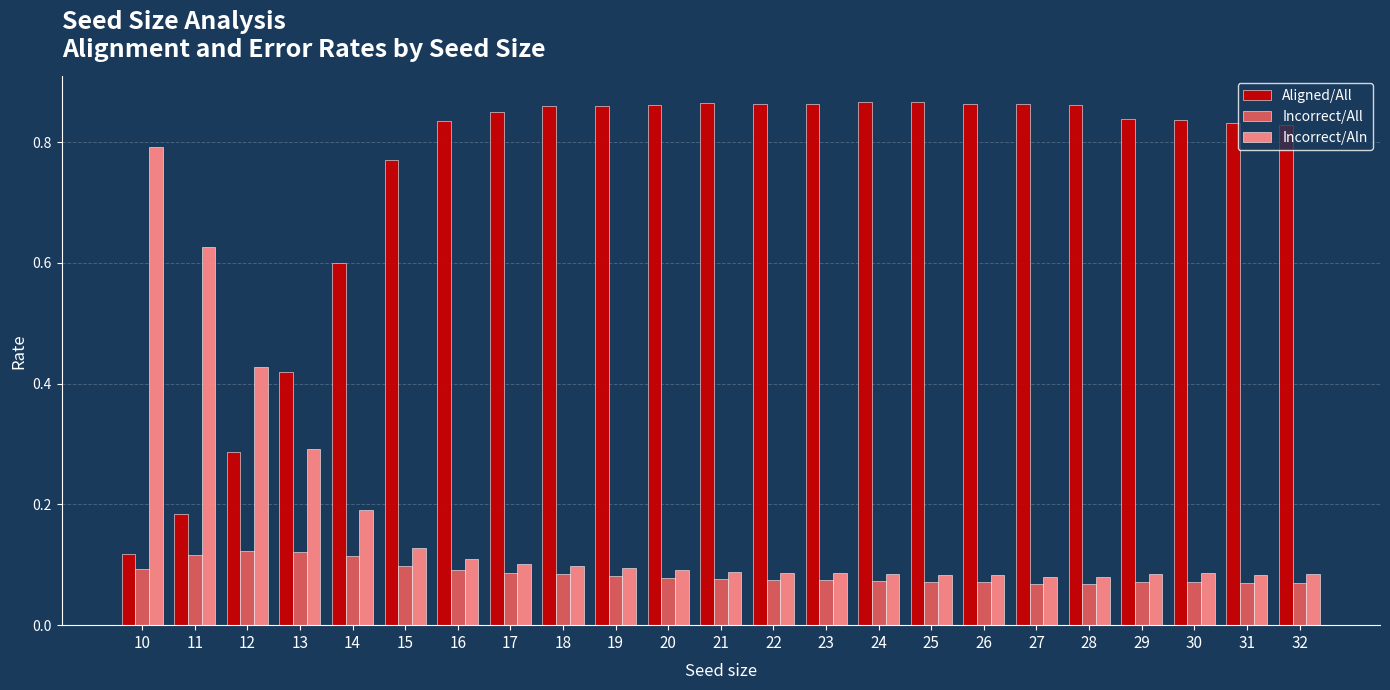

At how many categories does at least one series exceed 0?

23